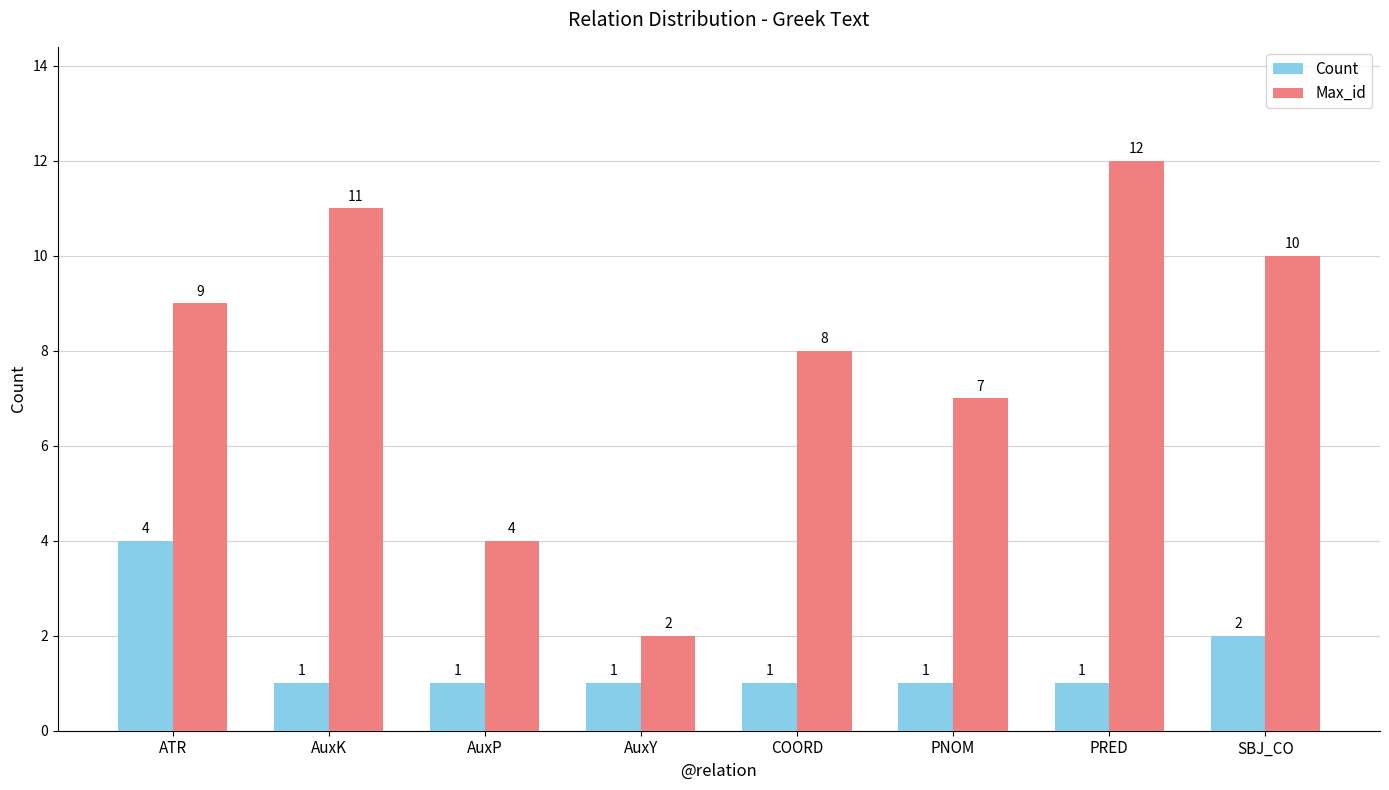

What is the total value across all series at SBJ_CO?

12